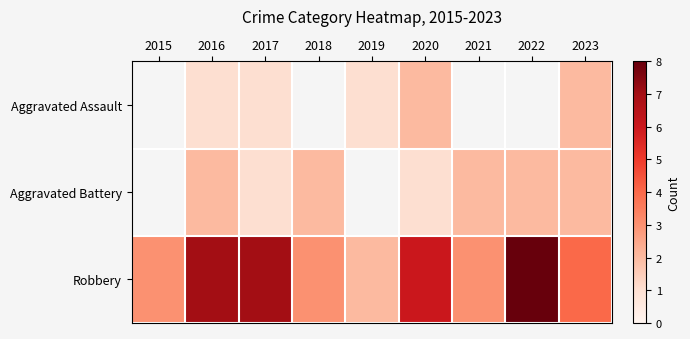

Rank the series by their average value, from lowest to highest.

Aggravated Assault, Aggravated Battery, Robbery